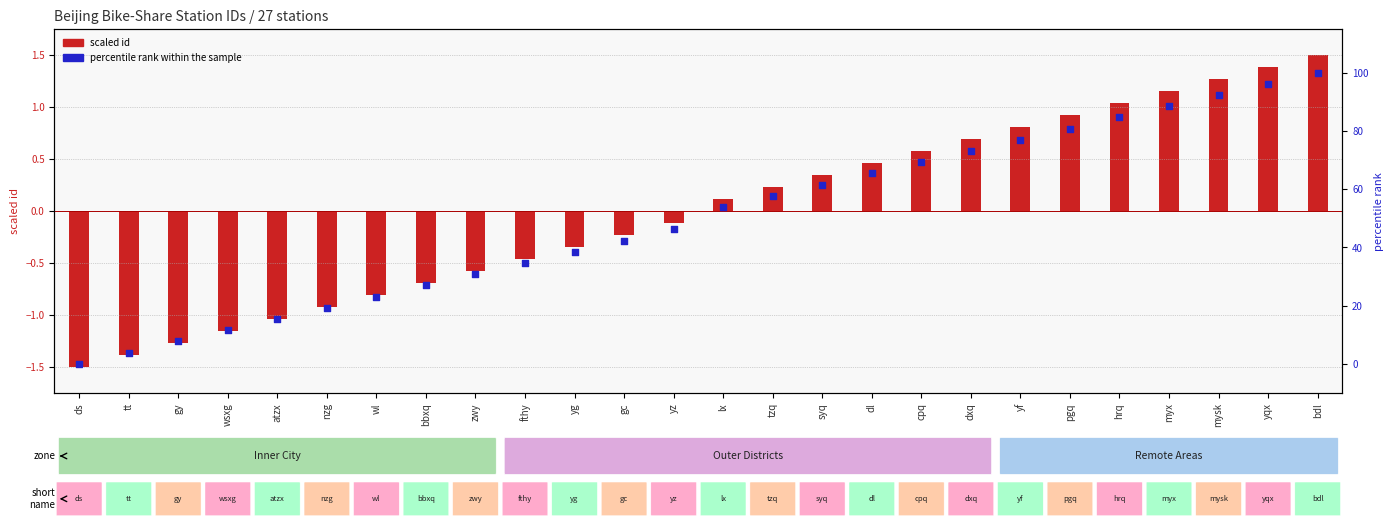

What is the change in value from syq to cpq?

+7.7